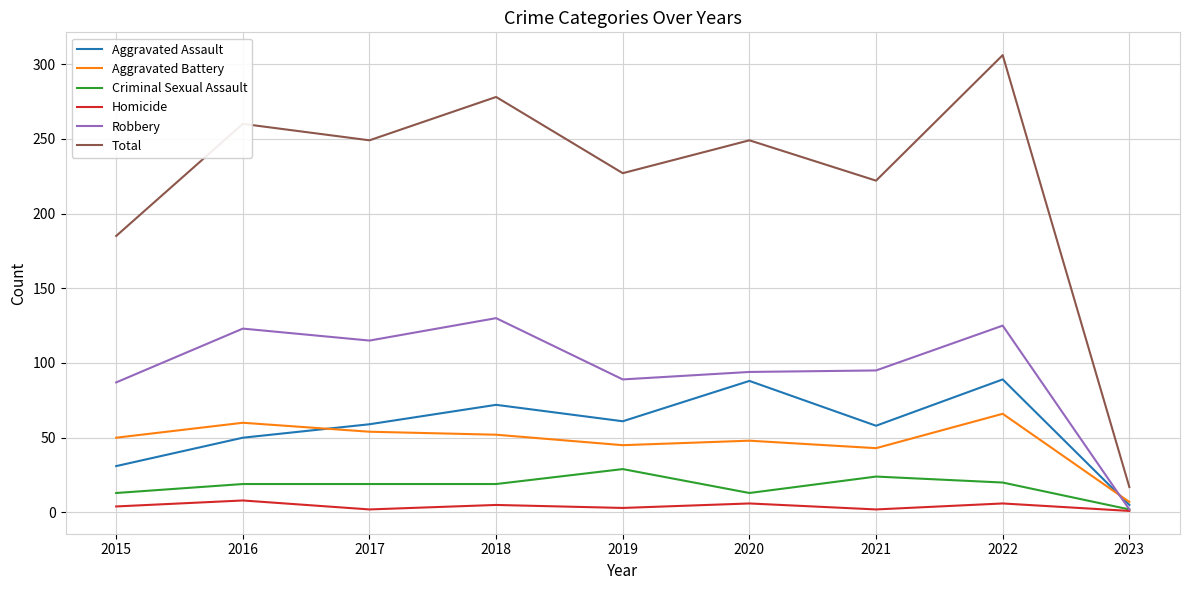

Between 2019 and 2022, which series saw the biggest shift?

Total